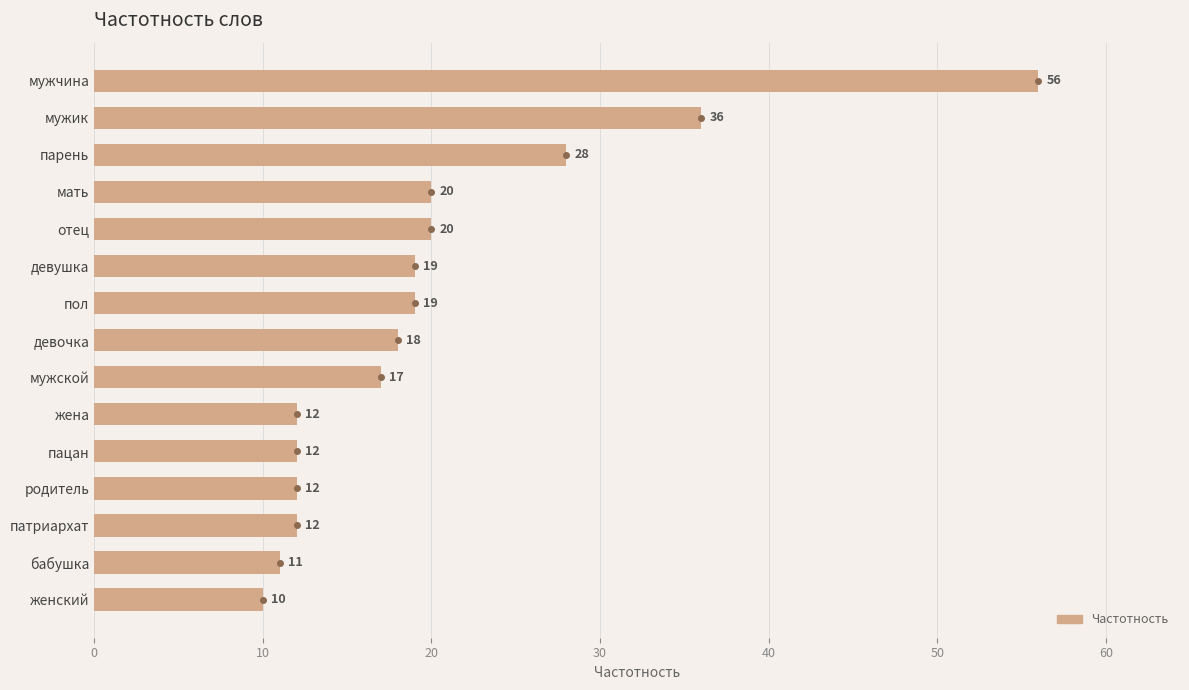

What is the ratio of the value at мужчина to the value at пацан?

4.7